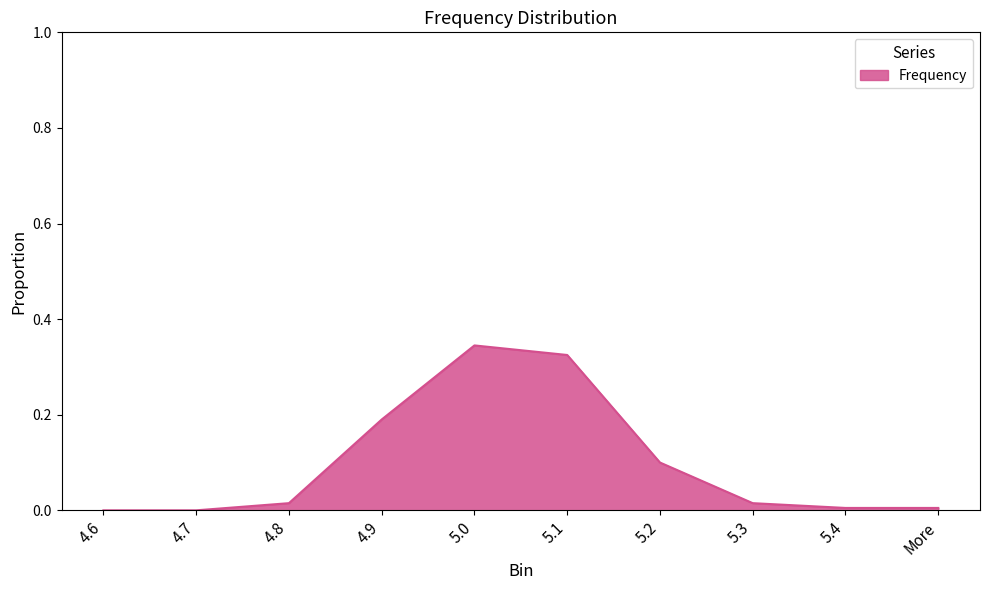

What is the change in value from 4.9 to 5.0?

+0.2